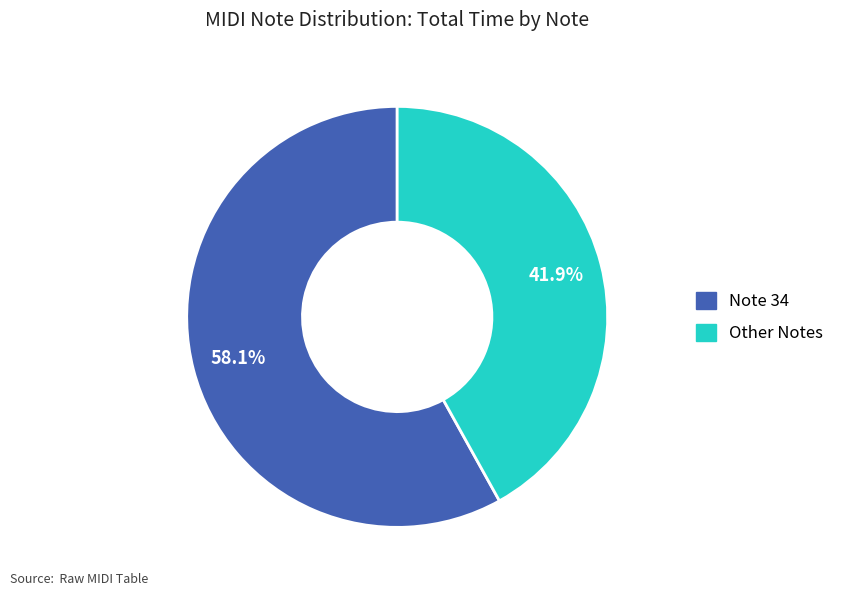

How many slices are in this pie chart?

2